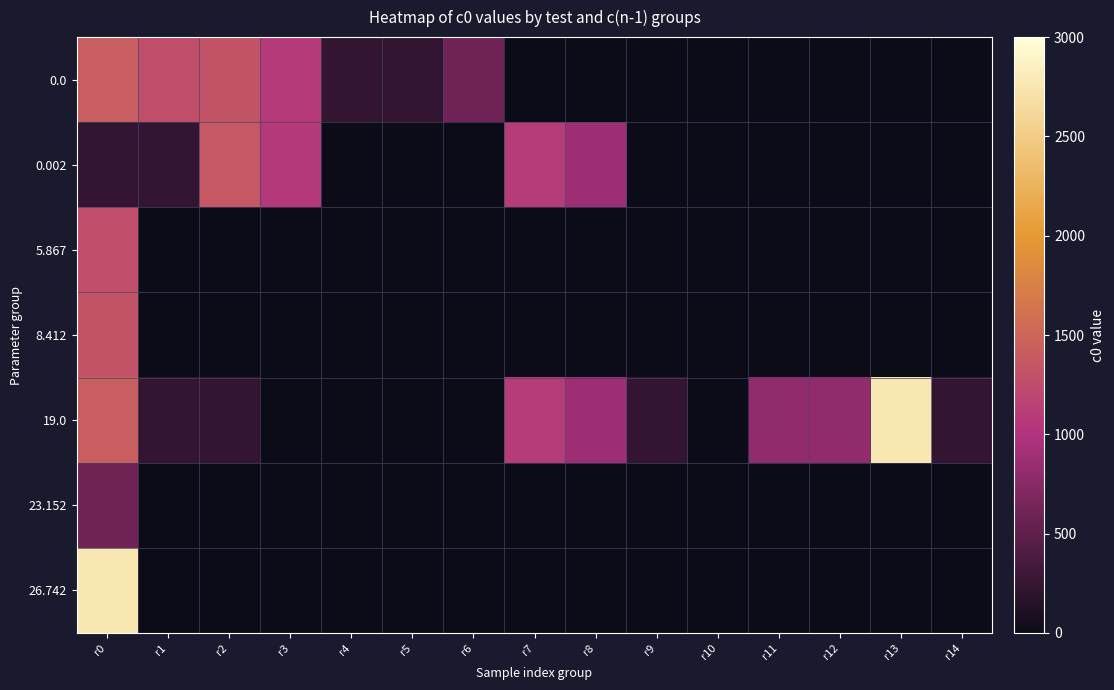

At how many categories does at least one series exceed 1491?

2